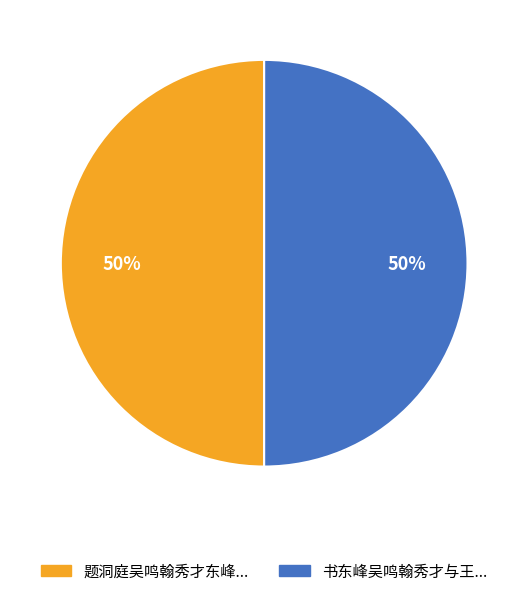

To the nearest percent, what is the average slice percentage?

50%